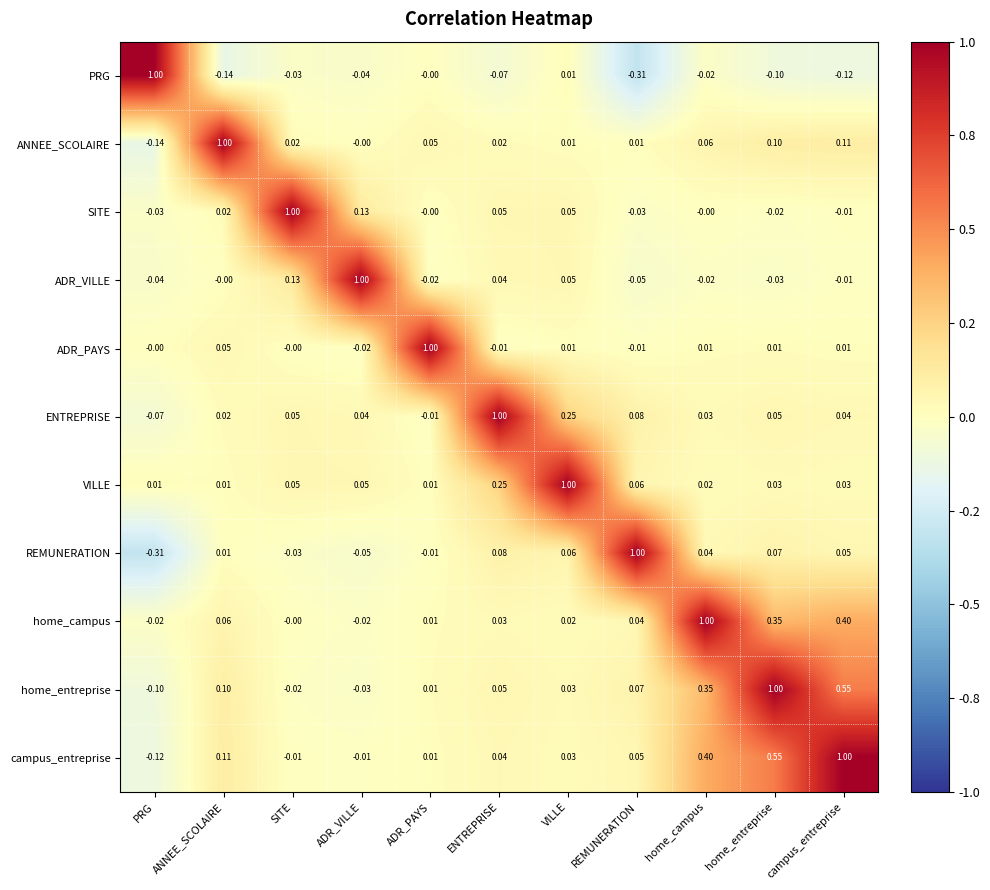

Which category has the highest value in the VILLE series?

VILLE